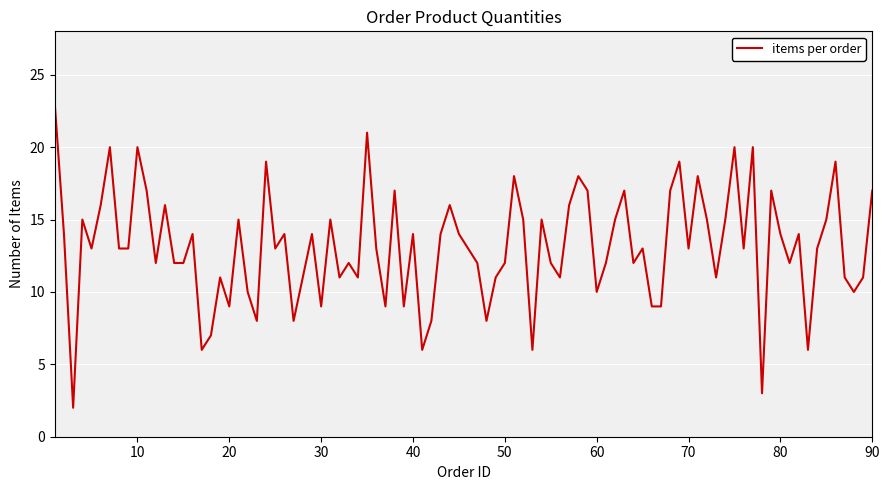

What is the maximum value shown in the chart?

23